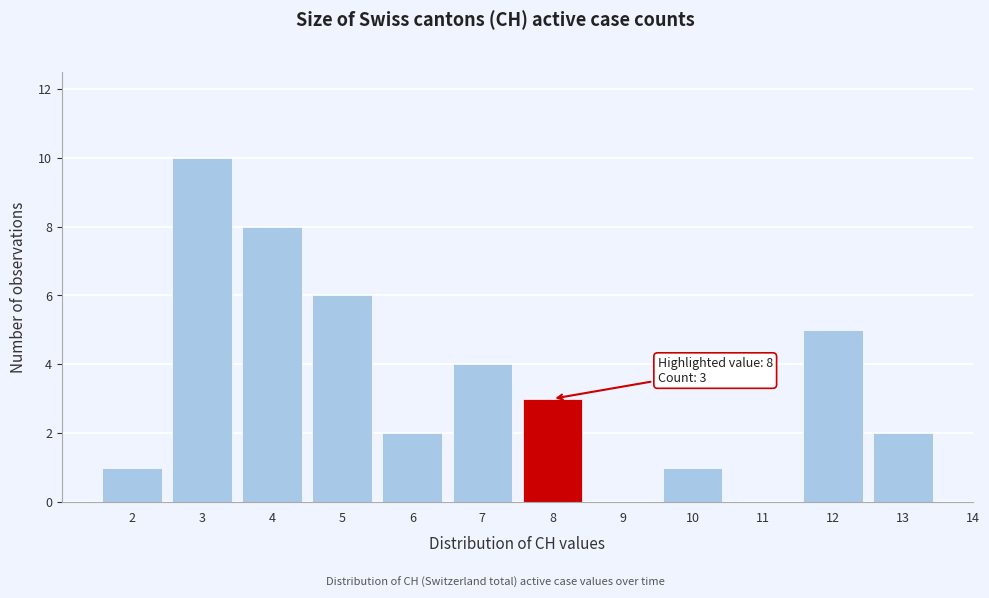

Reading left to right, what are all the values shown in this chart?

2=1	3=10	4=8	5=6	6=2	7=4	8=3	9=0	10=1	11=0	12=5	13=2	14=0